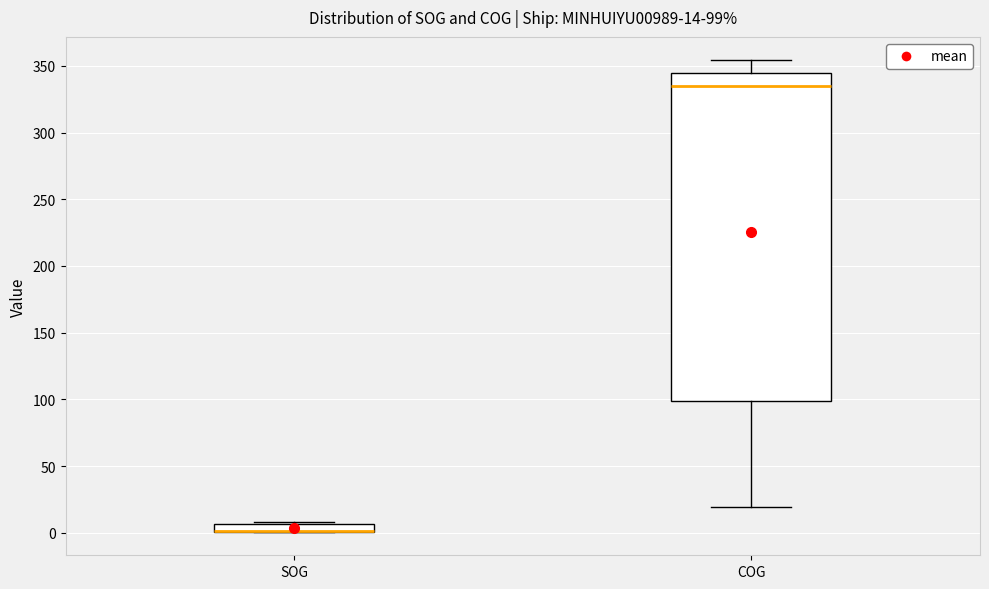

Comparing the boxes themselves (not the whiskers), which one is the tallest?

COG